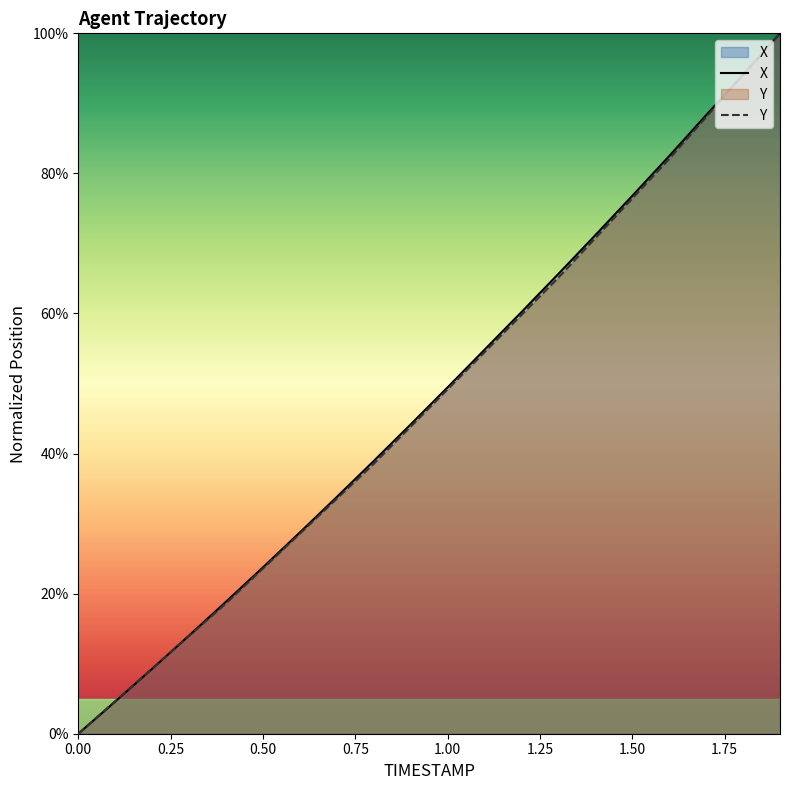

How many categories are shown in the chart?

20